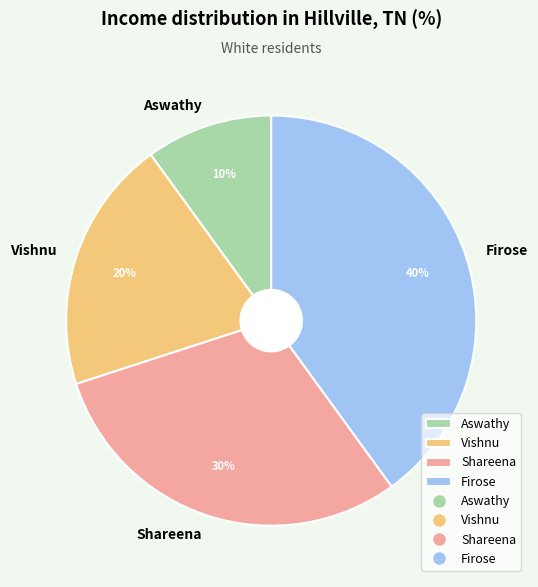

What percentage is the Vishnu slice, to the nearest percent?

20%